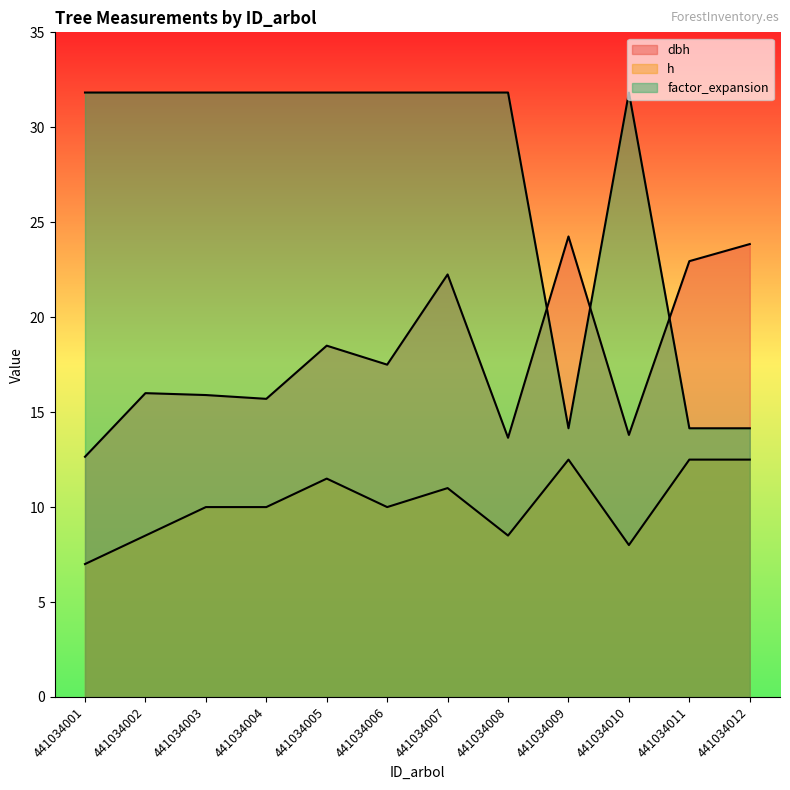

How many lines are shown in the chart?

3